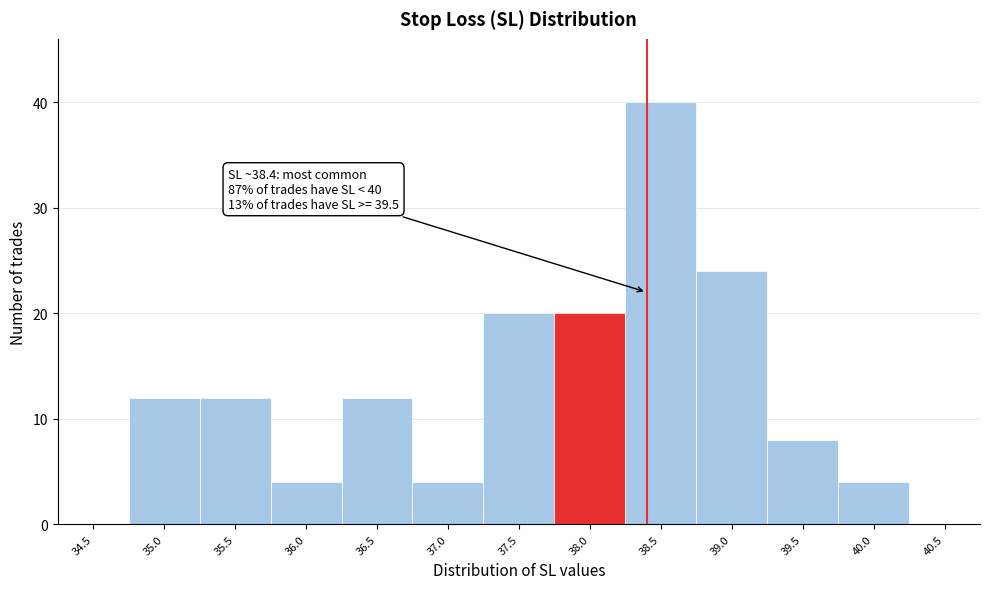

Reading right to left, extract all data points from this chart.

40.5=0	40.0=4	39.5=8	39.0=24	38.5=40	38.0=20	37.5=20	37.0=4	36.5=12	36.0=4	35.5=12	35.0=12	34.5=0